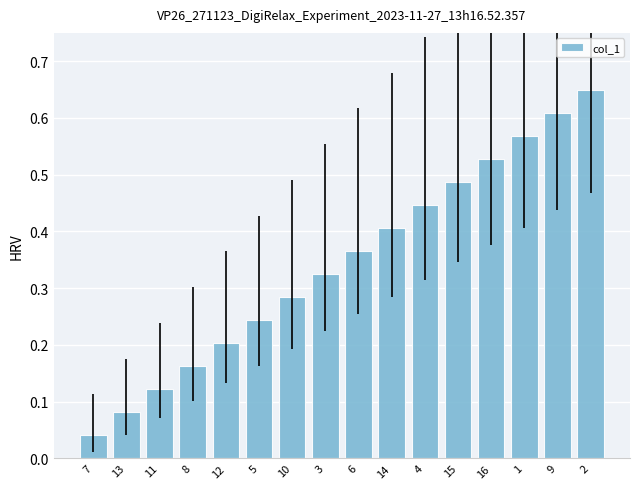

Rank the categories by value from highest to lowest.

2, 9, 1, 16, 15, 4, 14, 6, 3, 10, 5, 12, 8, 11, 13, 7